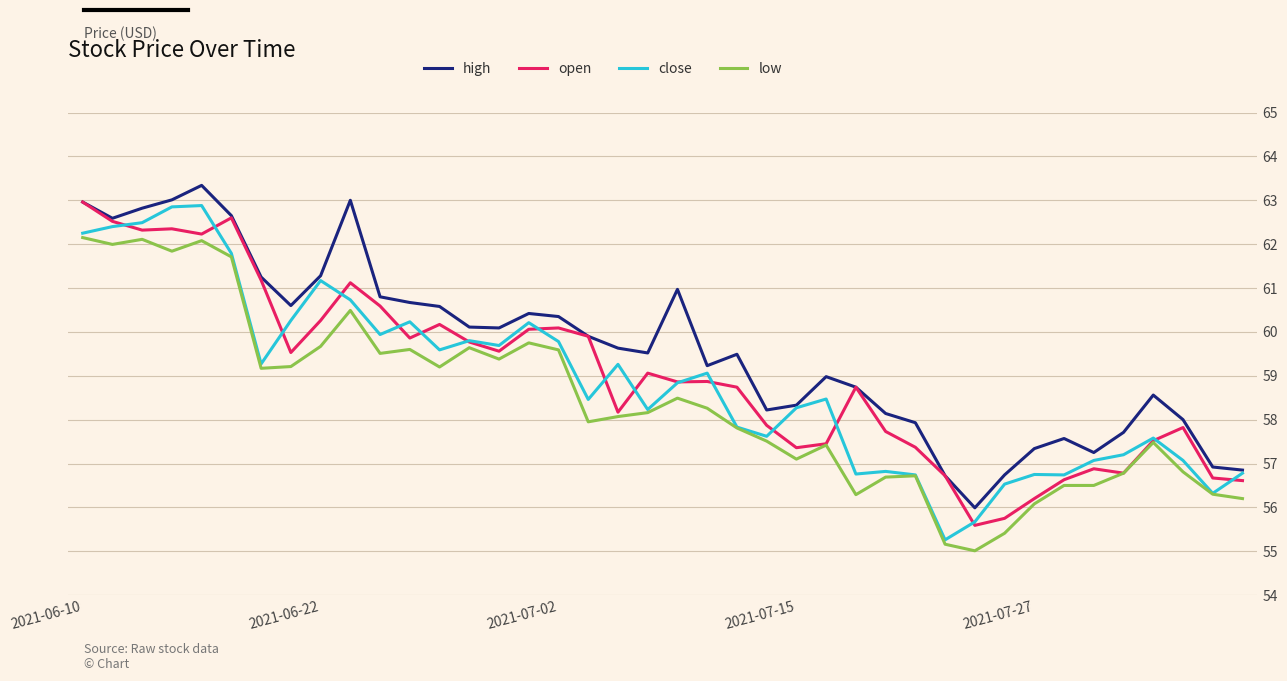

What is the minimum value shown in the chart?

55.0